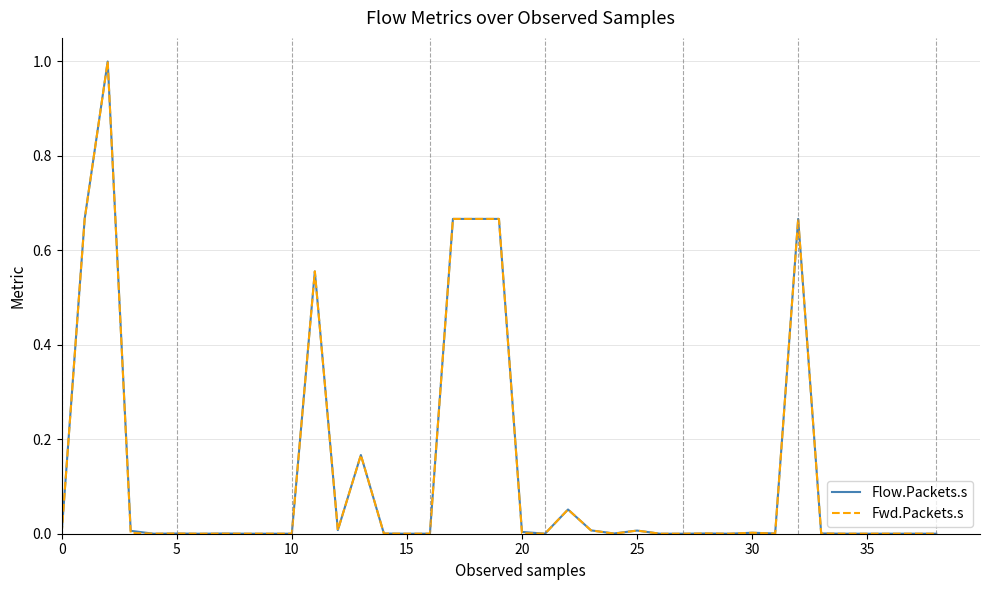

What is the highest value of the Fwd.Packets.s series?

1.0